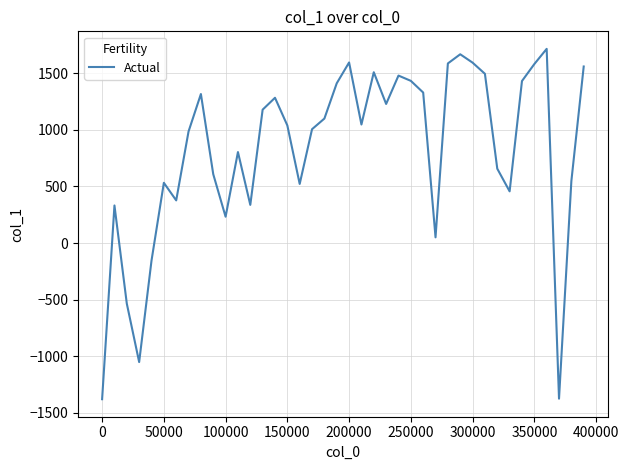

Does the chart display data point markers on the line(s)?

No